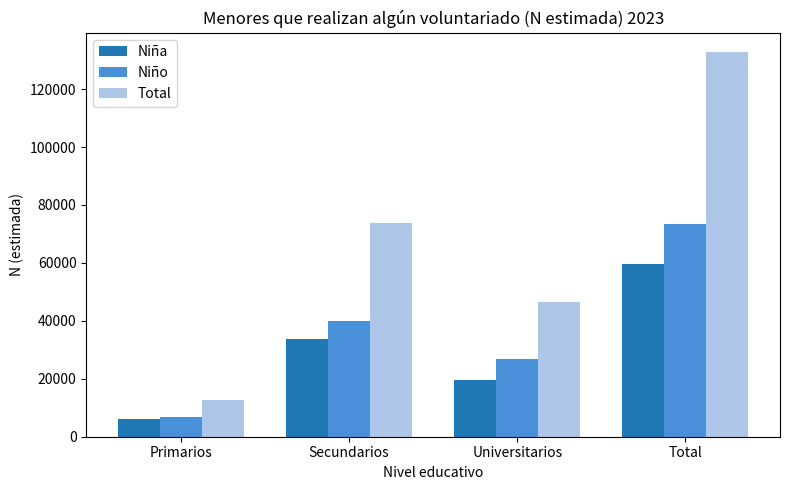

Which series changed the most between Primarios and Secundarios?

Total